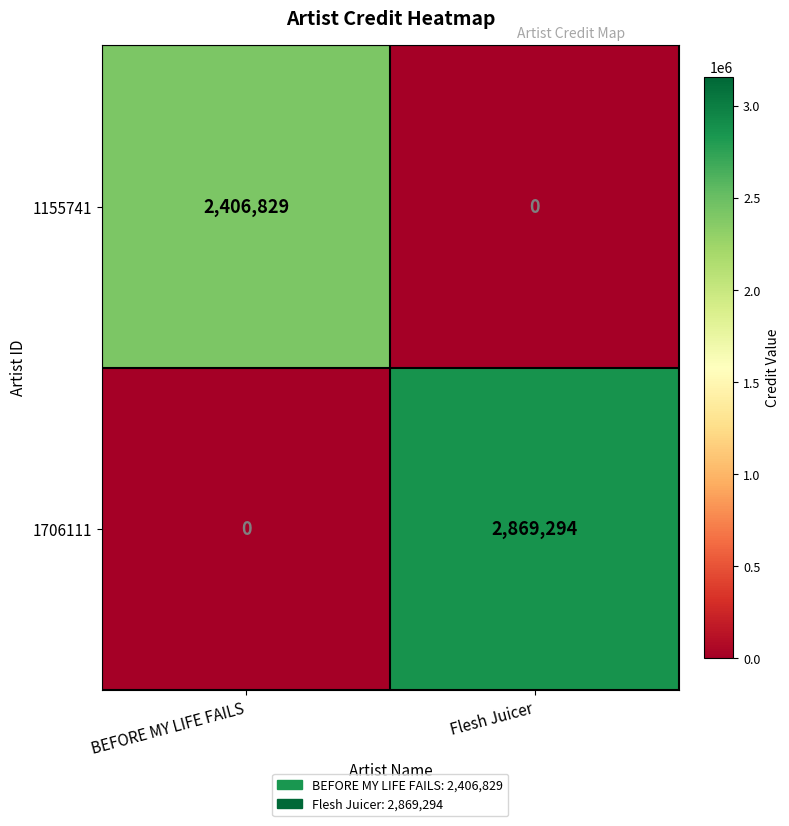

At how many categories does at least one series exceed 2059262?

2